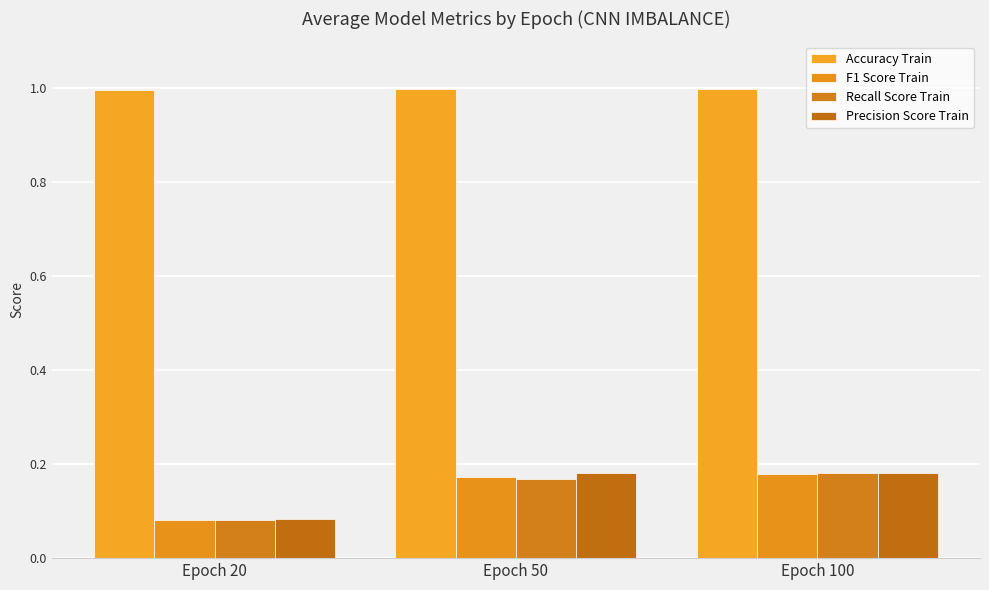

How many categories are shown in the chart?

3